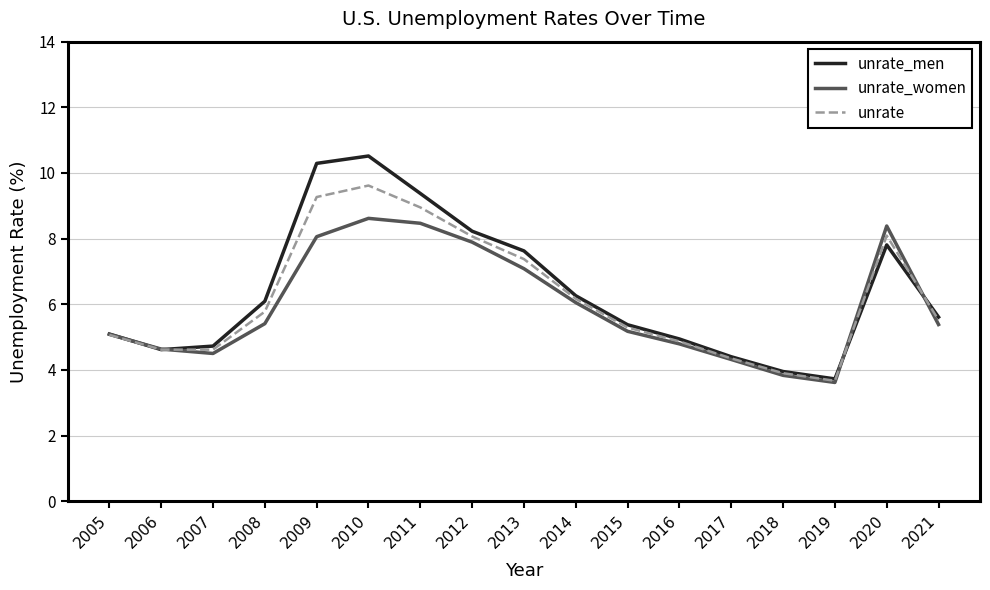

How many lines are shown in the chart?

3